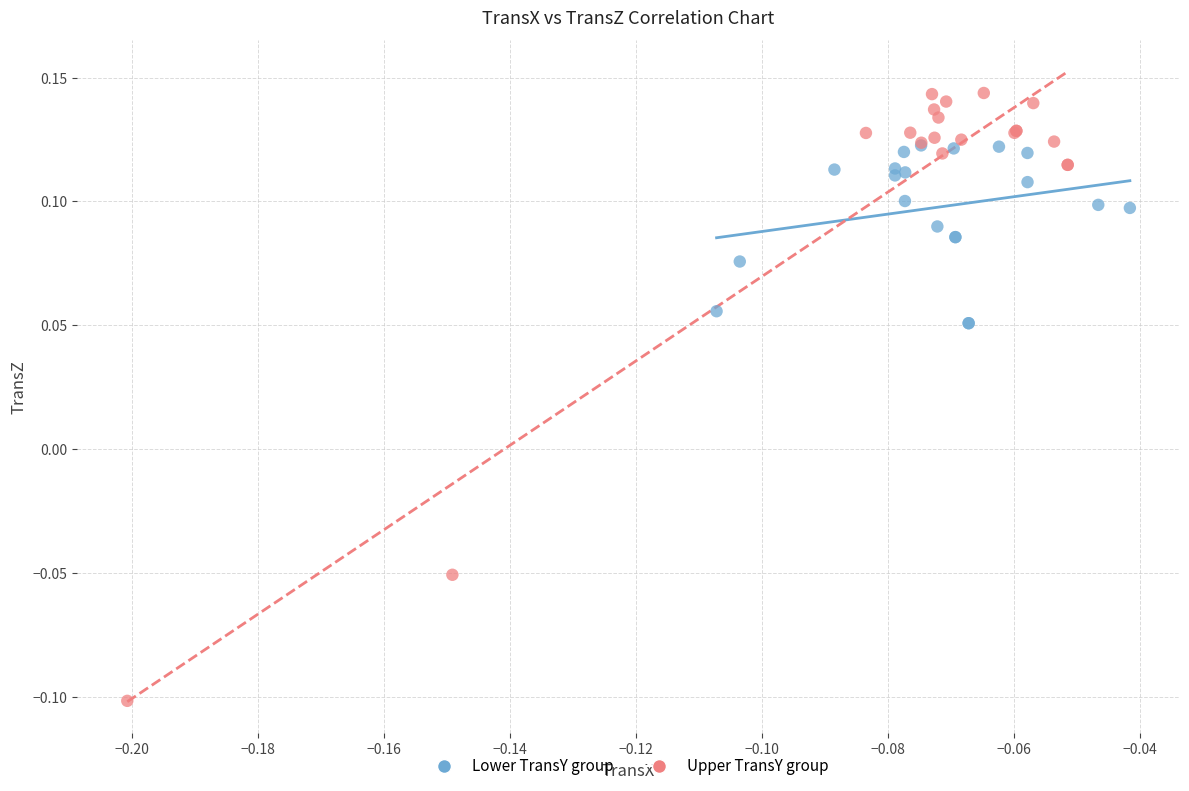

Which series reaches the maximum Y coordinate?

Upper TransY group